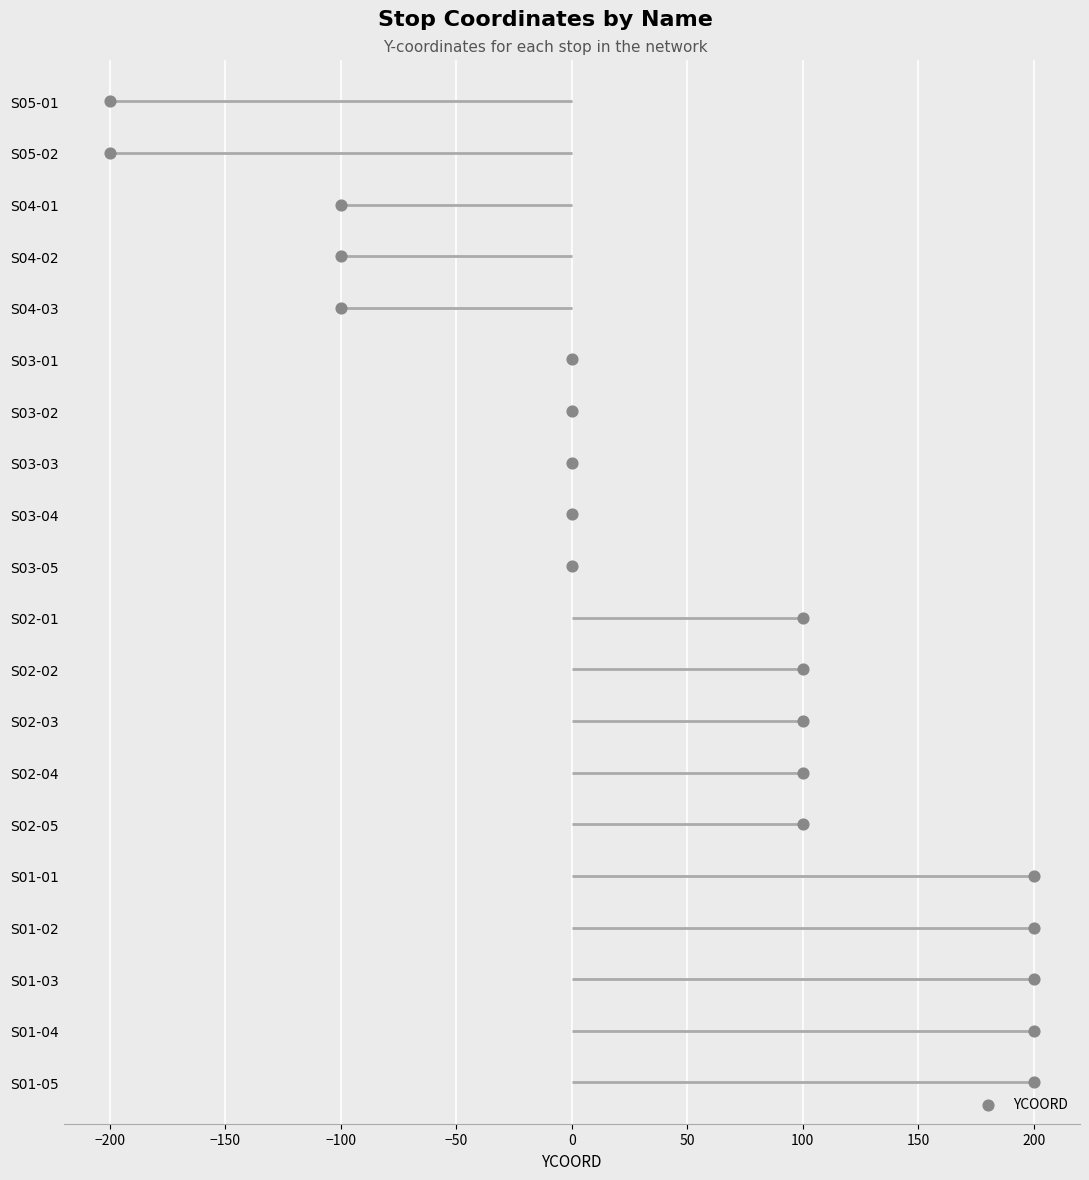

Between 50 and 250, which is larger?

250